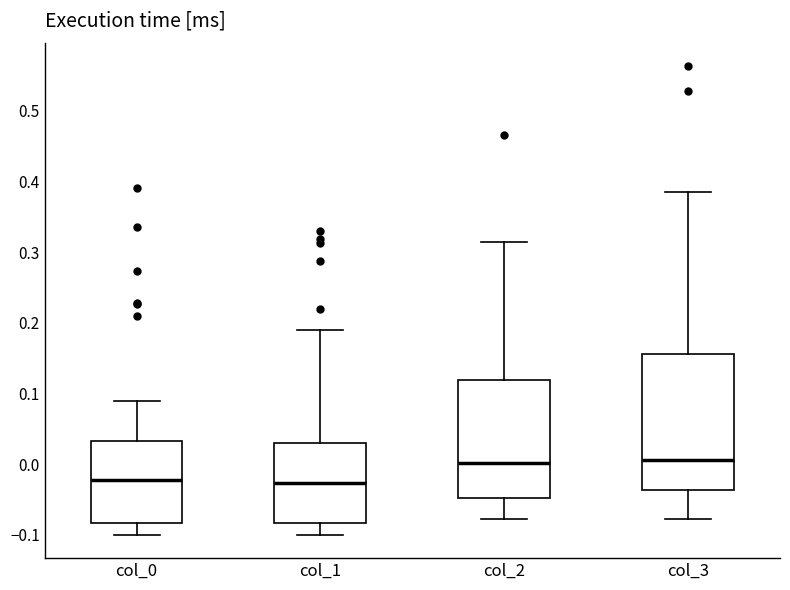

Comparing the boxes themselves (not the whiskers), which one is the tallest?

col_3